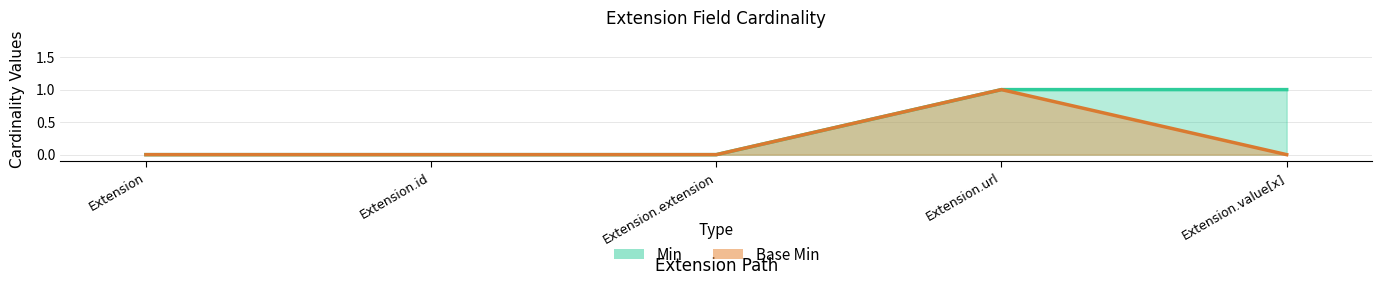

What is the sum of all Min values?

2